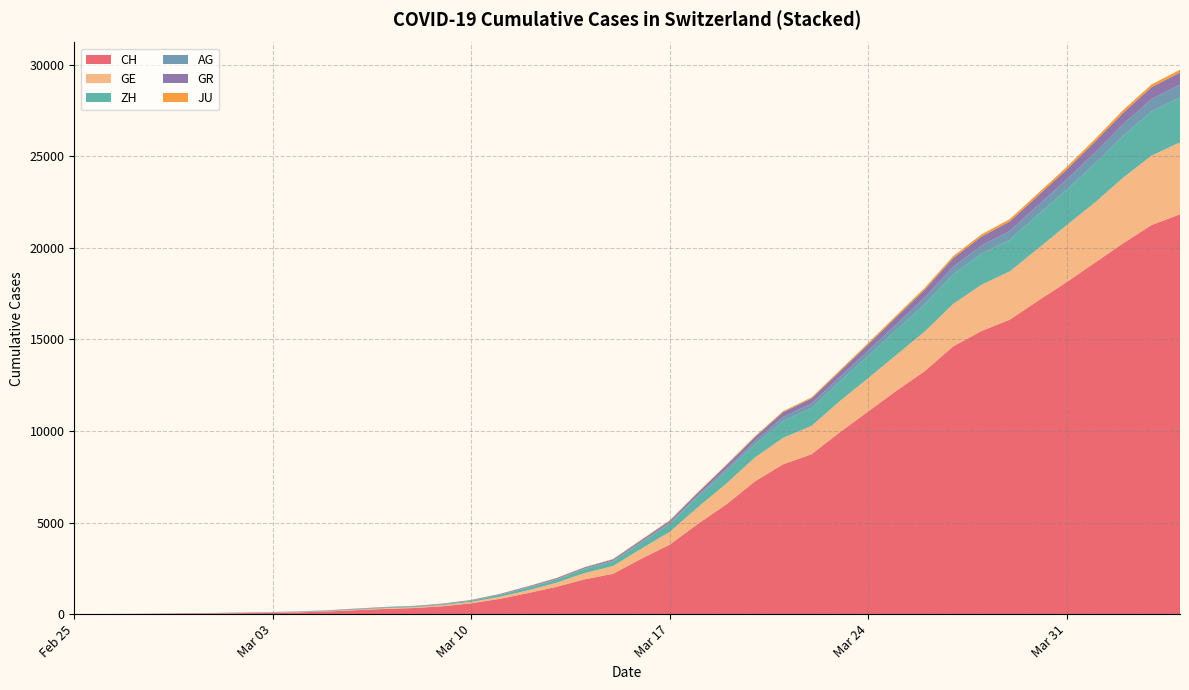

What is the maximum value for CH?

21827